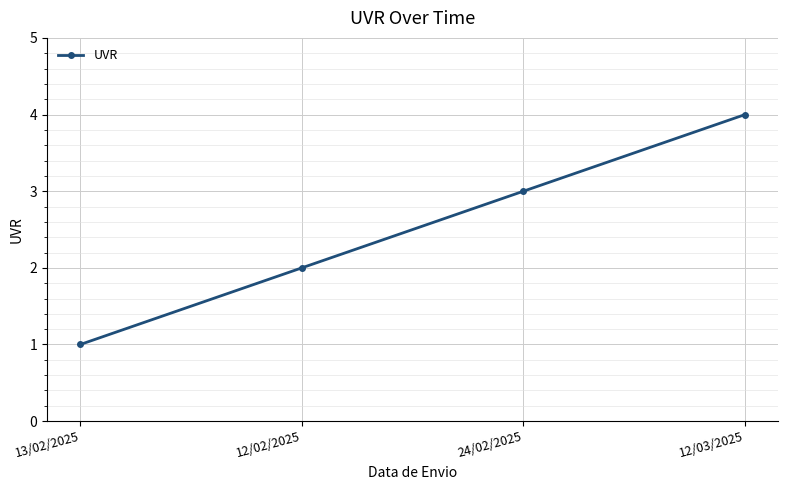

Reading right to left, transcribe all the data shown in this chart.

12/03/2025=4	24/02/2025=3	12/02/2025=2	13/02/2025=1